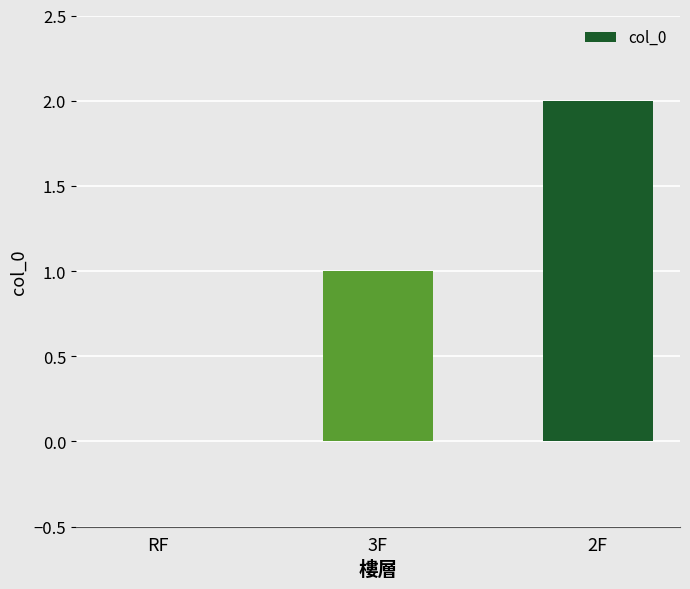

The chart shows a value of -1 at RF. True or false?

False